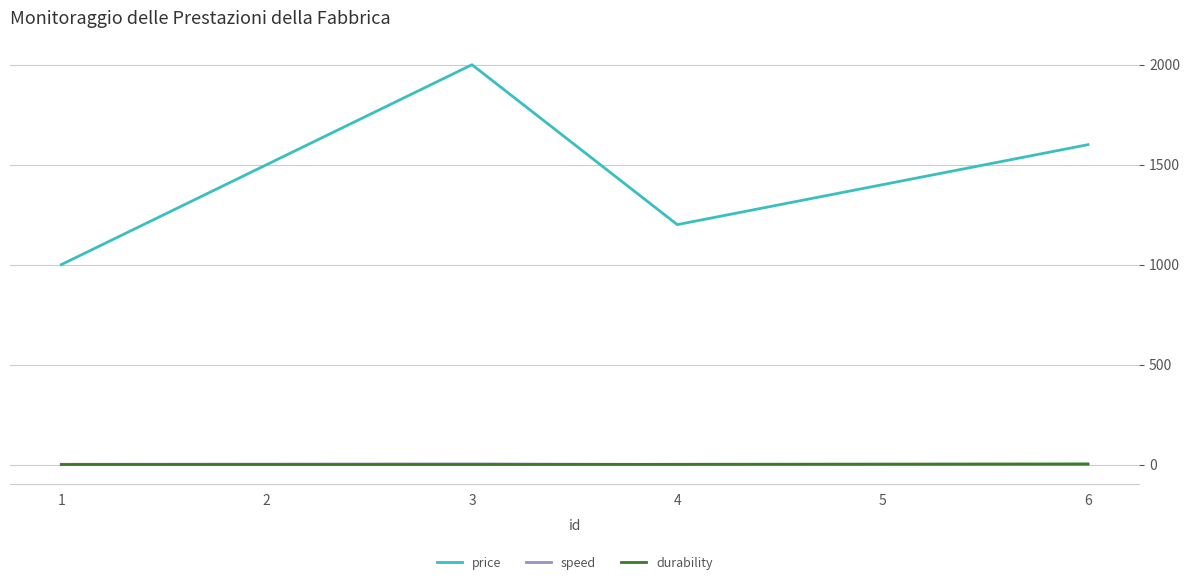

List the labels in order of price value, largest first.

3, 6, 2, 5, 4, 1